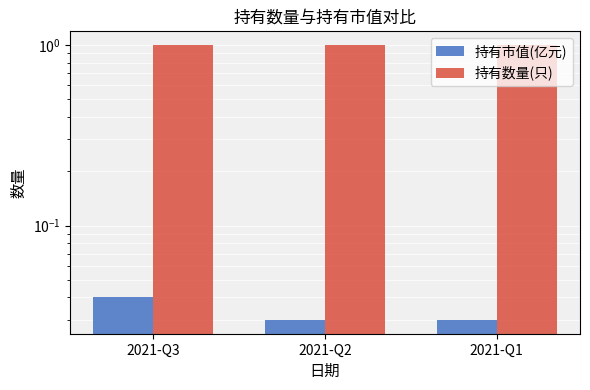

How many series are shown in this chart?

2